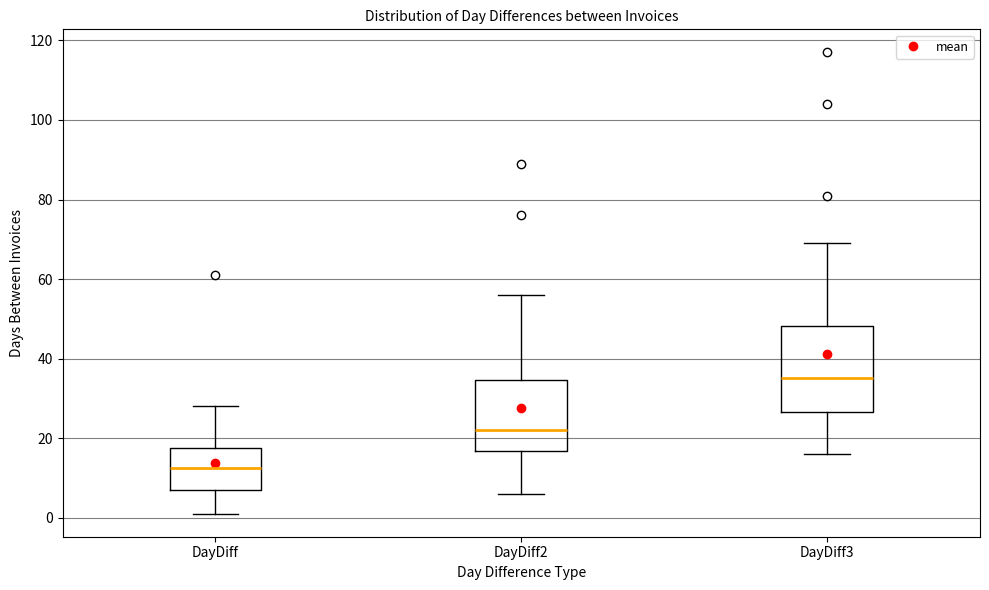

Comparing the boxes themselves (not the whiskers), which one is the tallest?

DayDiff3